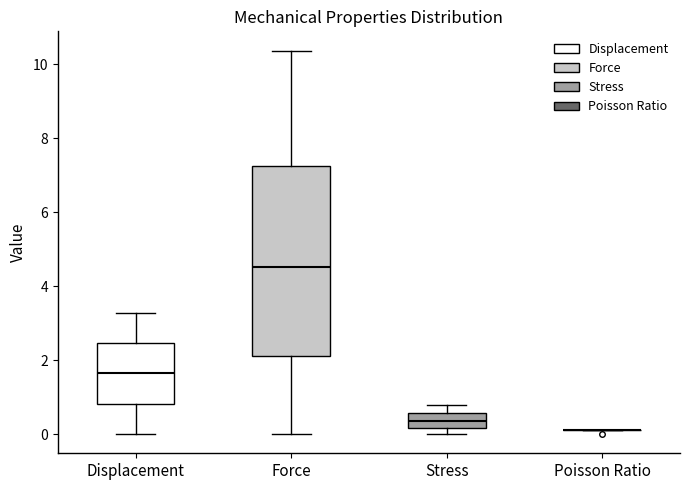

Where does the median line of the box for Displacement sit on the y-axis? The values are not printed on the chart, so give them approximately, as read against the axis.

1.6